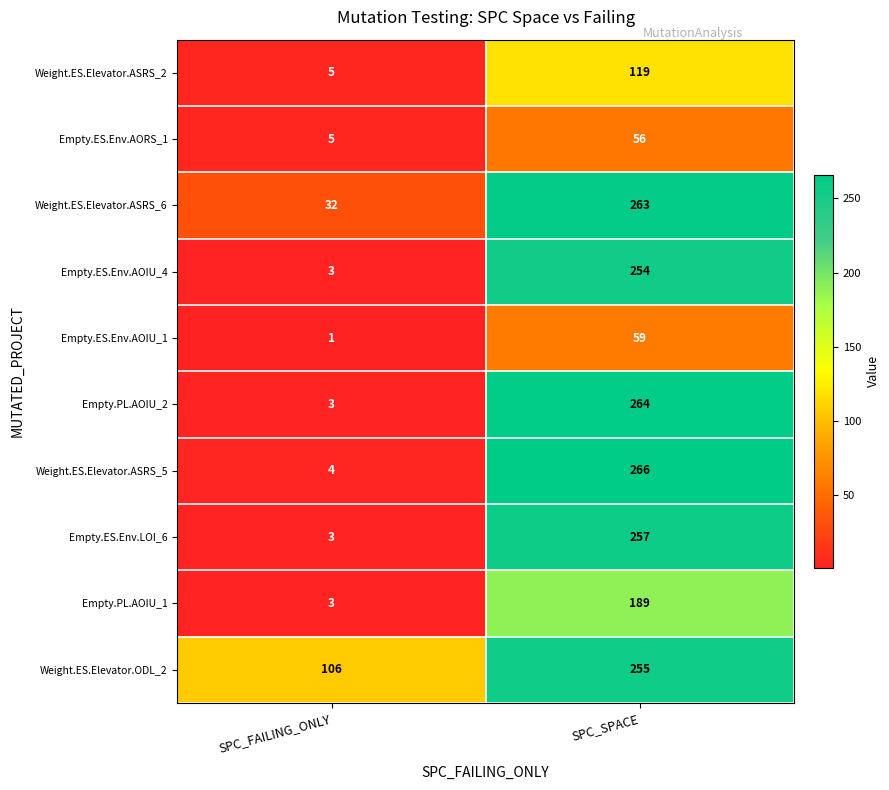

What is the greatest value displayed?

266